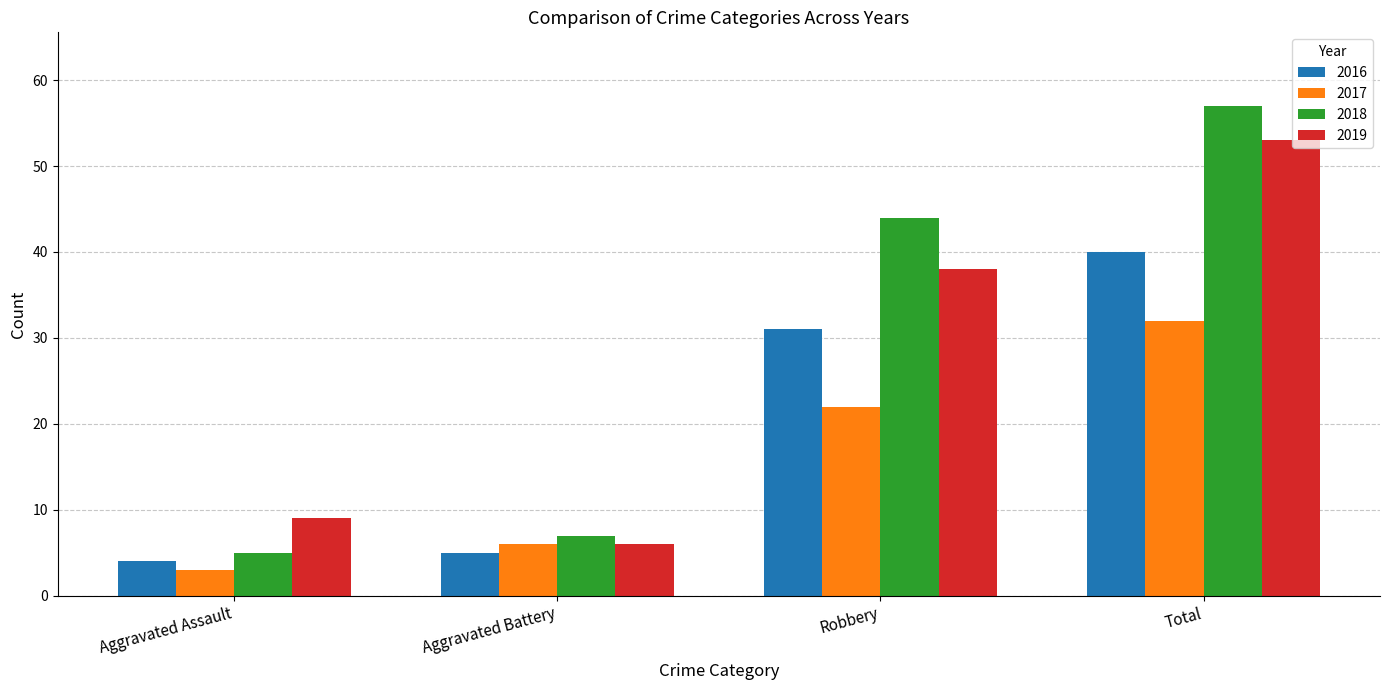

What are all the series names shown in the legend?

2016, 2017, 2018, 2019